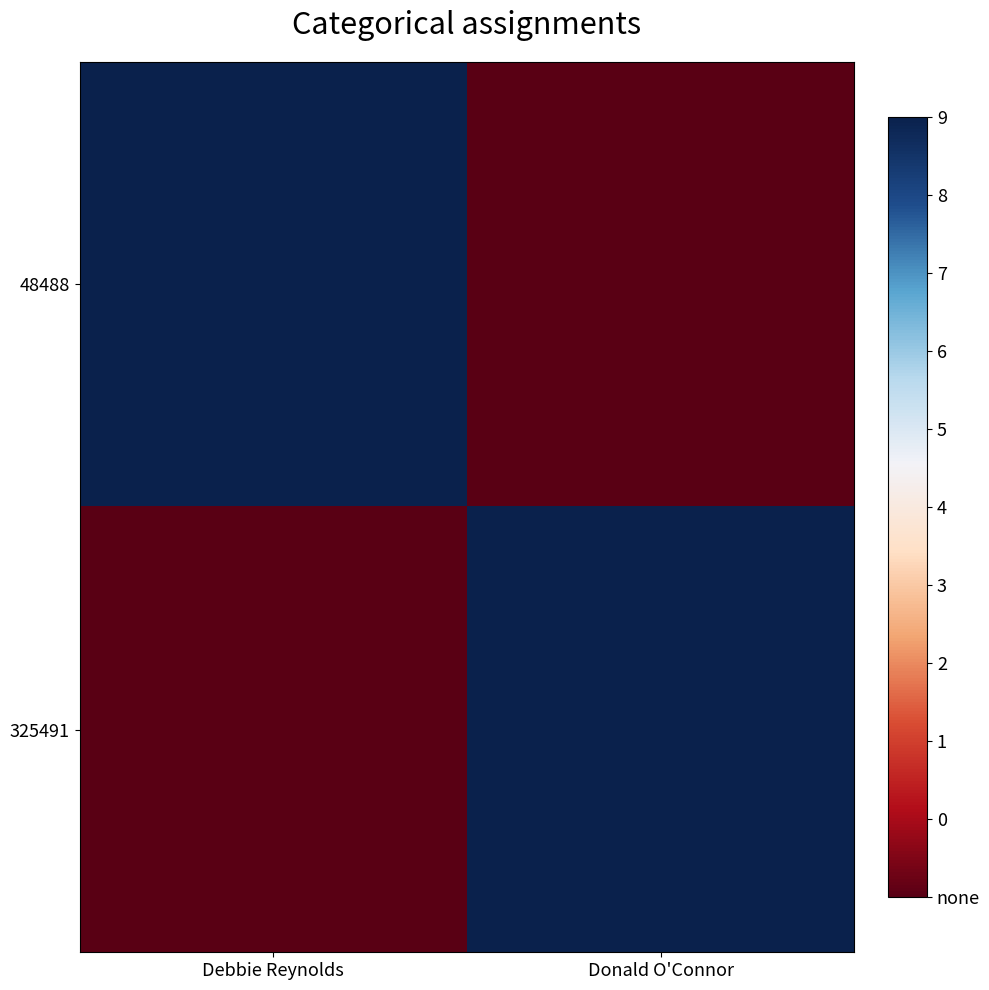

Which series has the largest range (max minus min)?

48488